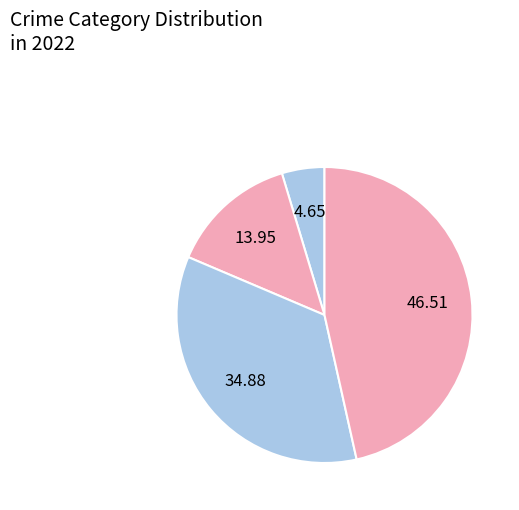

Count the number of slices in the pie.

4